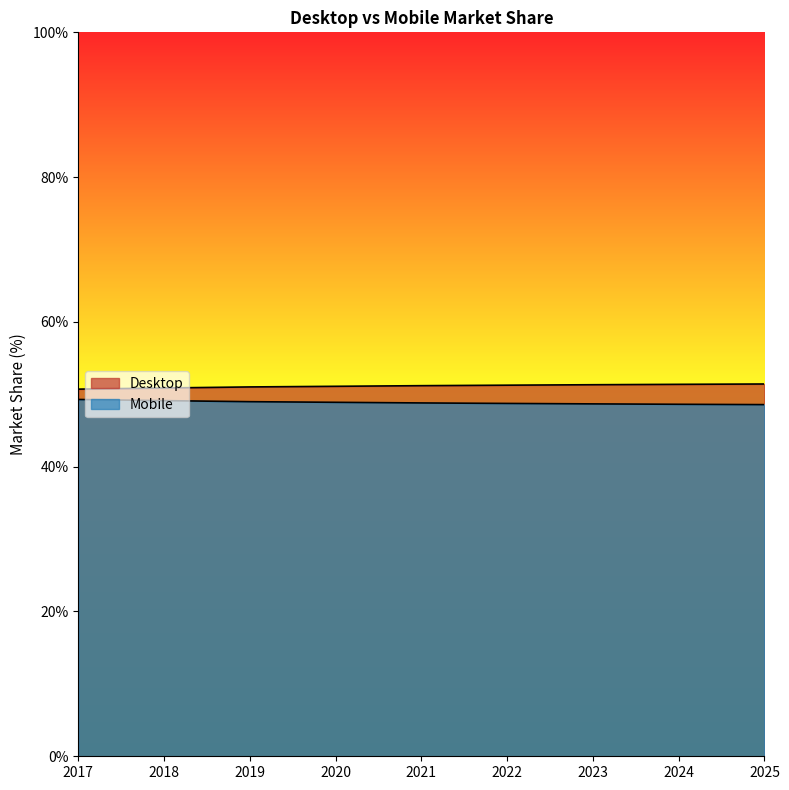

What is the difference between the maximum and second lowest values in the Desktop series?

0.6